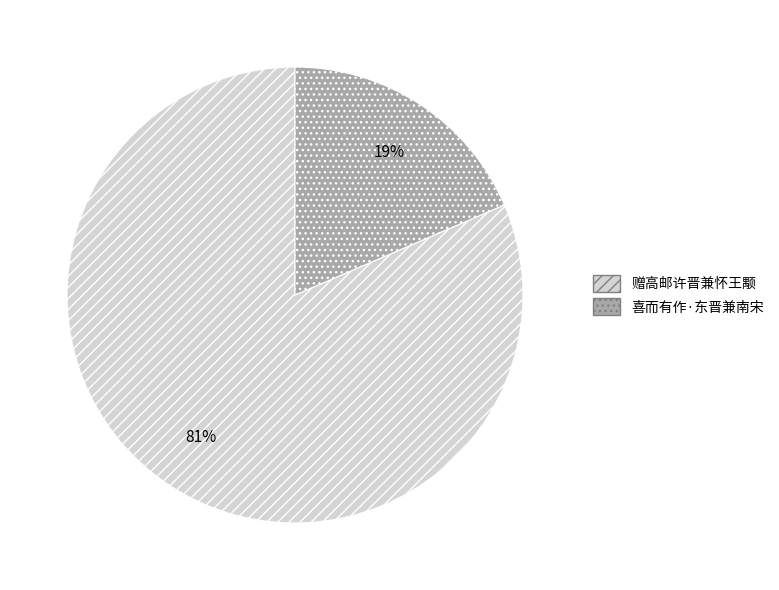

How many segments does this pie chart have?

2